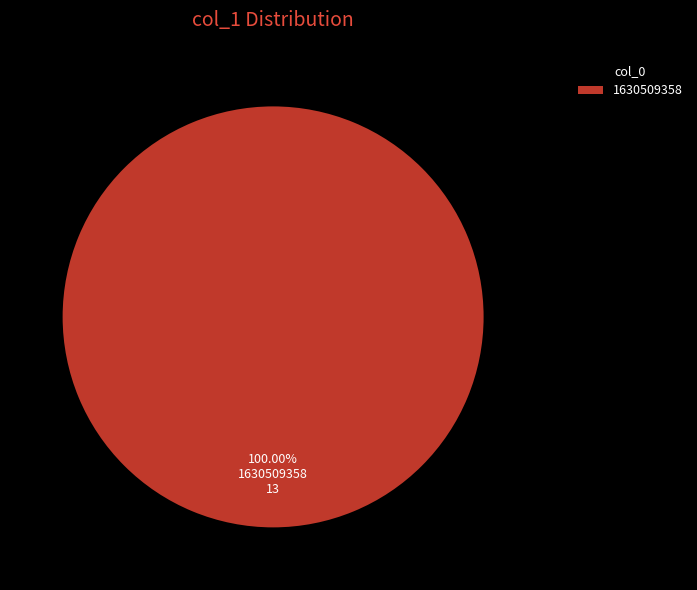

Does 1630509358 account for over 50% of the chart?

Yes